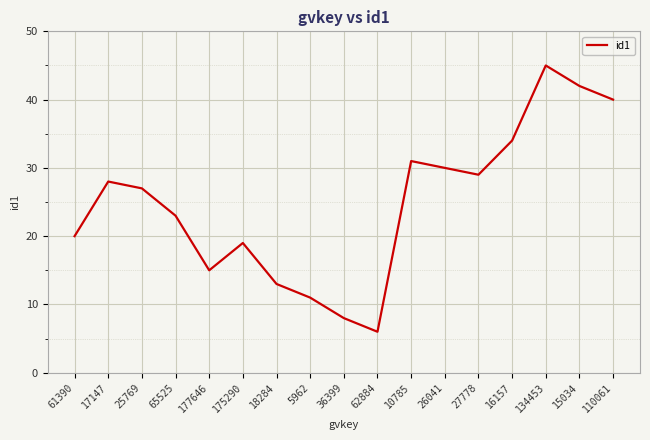

What is the smallest value displayed?

6